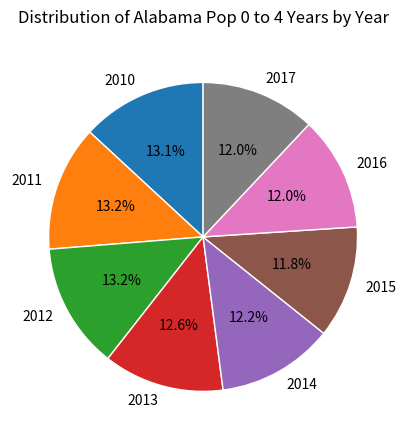

How many segments does this pie chart have?

8